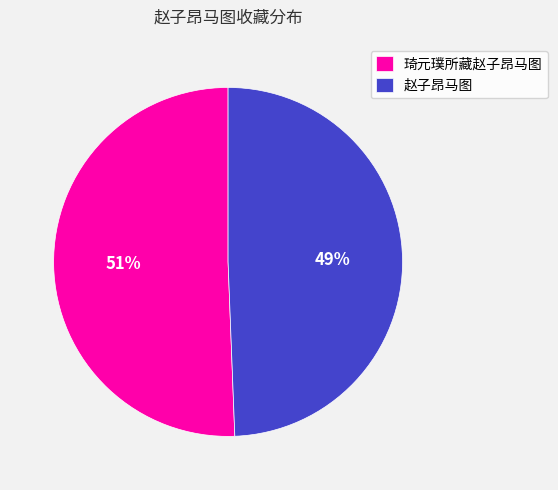

To the nearest percent, what is the average slice percentage?

50%